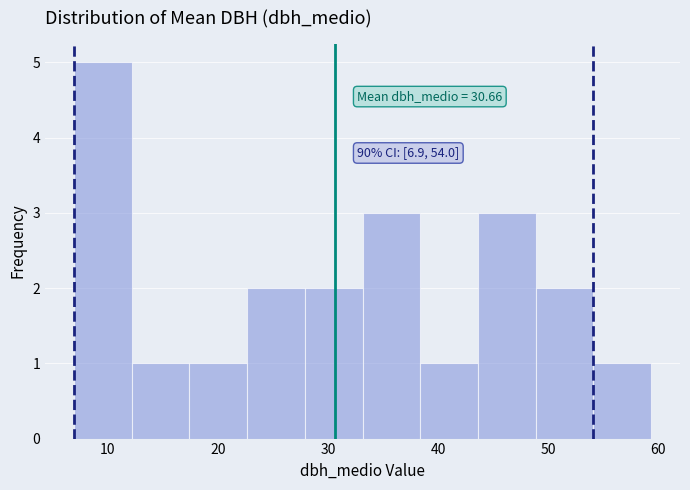

Over which range of the x-axis is the bar tallest?

7 to 12